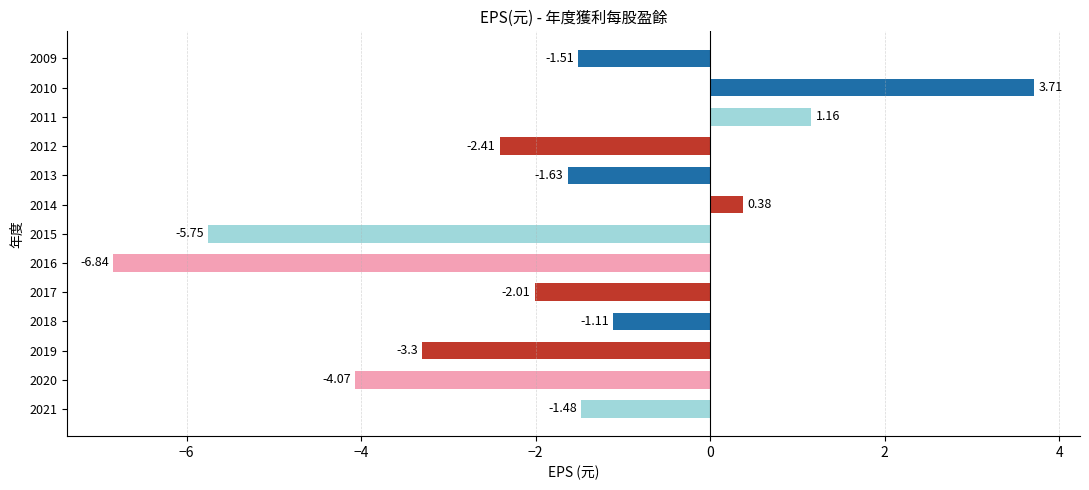

What is the change in value from 2020 to 2010?

+7.8